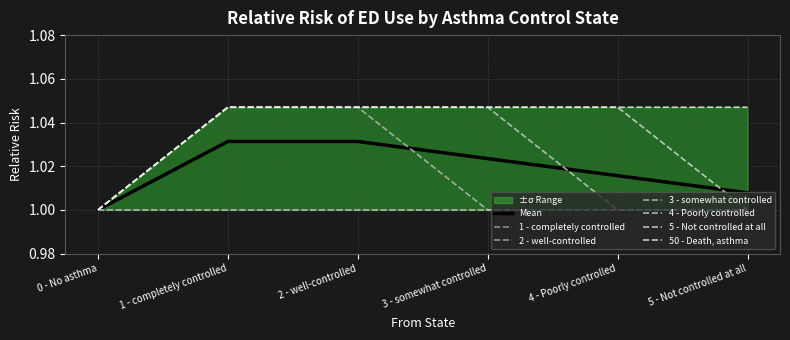

Which category has the lowest value across all series?

0 - No asthma